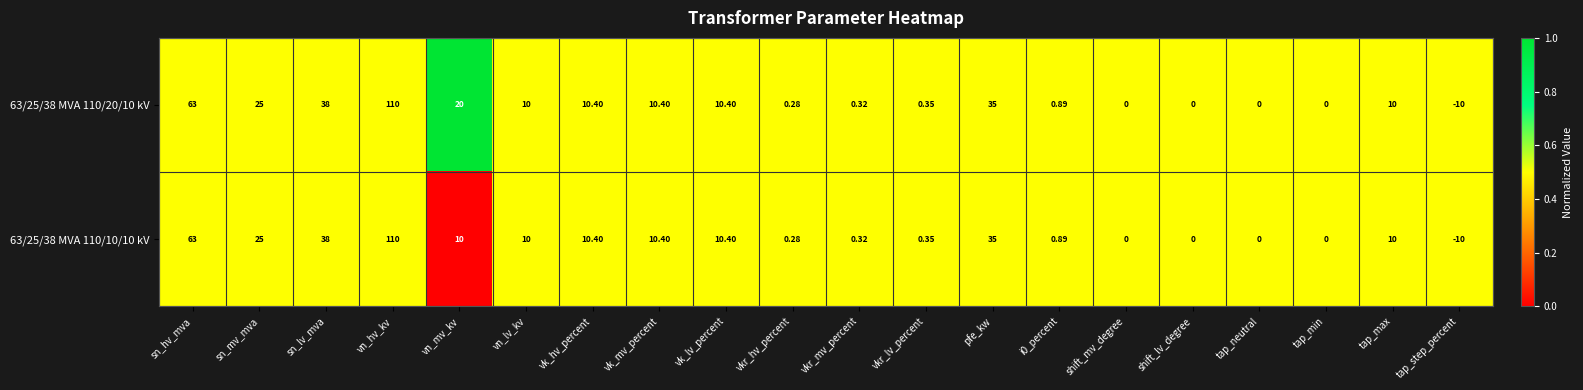

At which label does 63/25/38 MVA 110/10/10 kV reach its peak?

vn_hv_kv